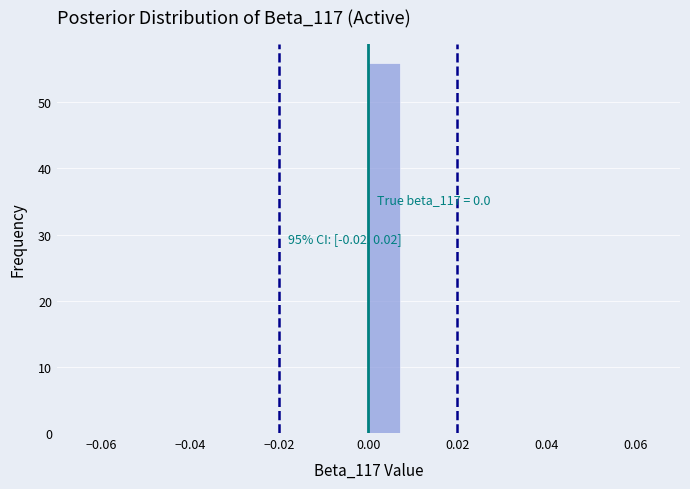

Read against the x-axis, roughly where is the centre of the tallest bar?

0.004